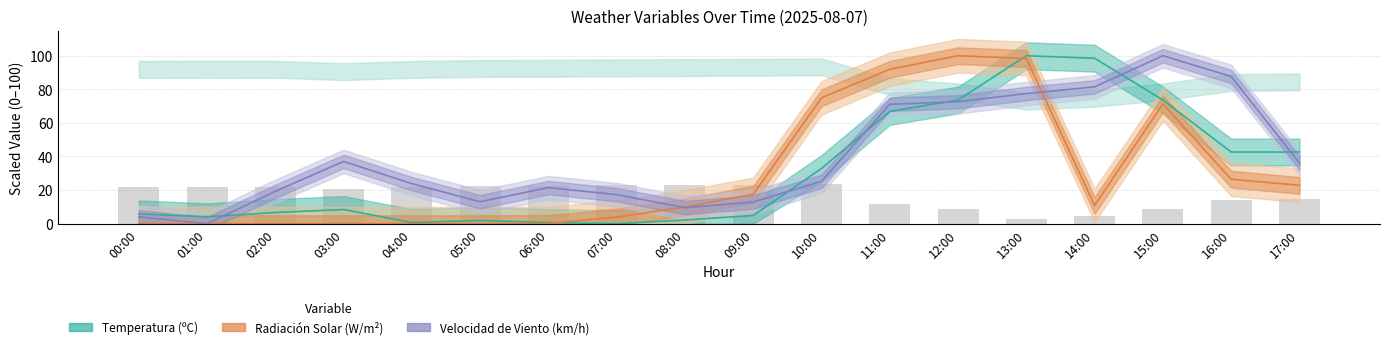

Does the chart contain any negative values?

No